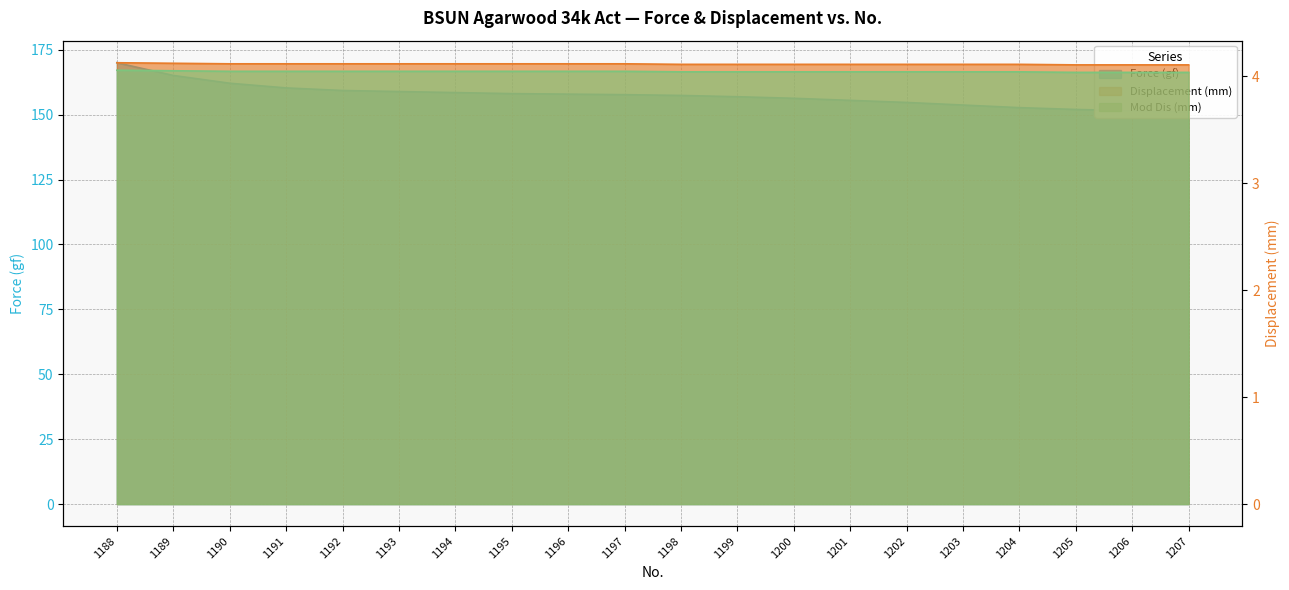

The value of Mod Dis (mm) at 1195 is 4.0. True or false?

True